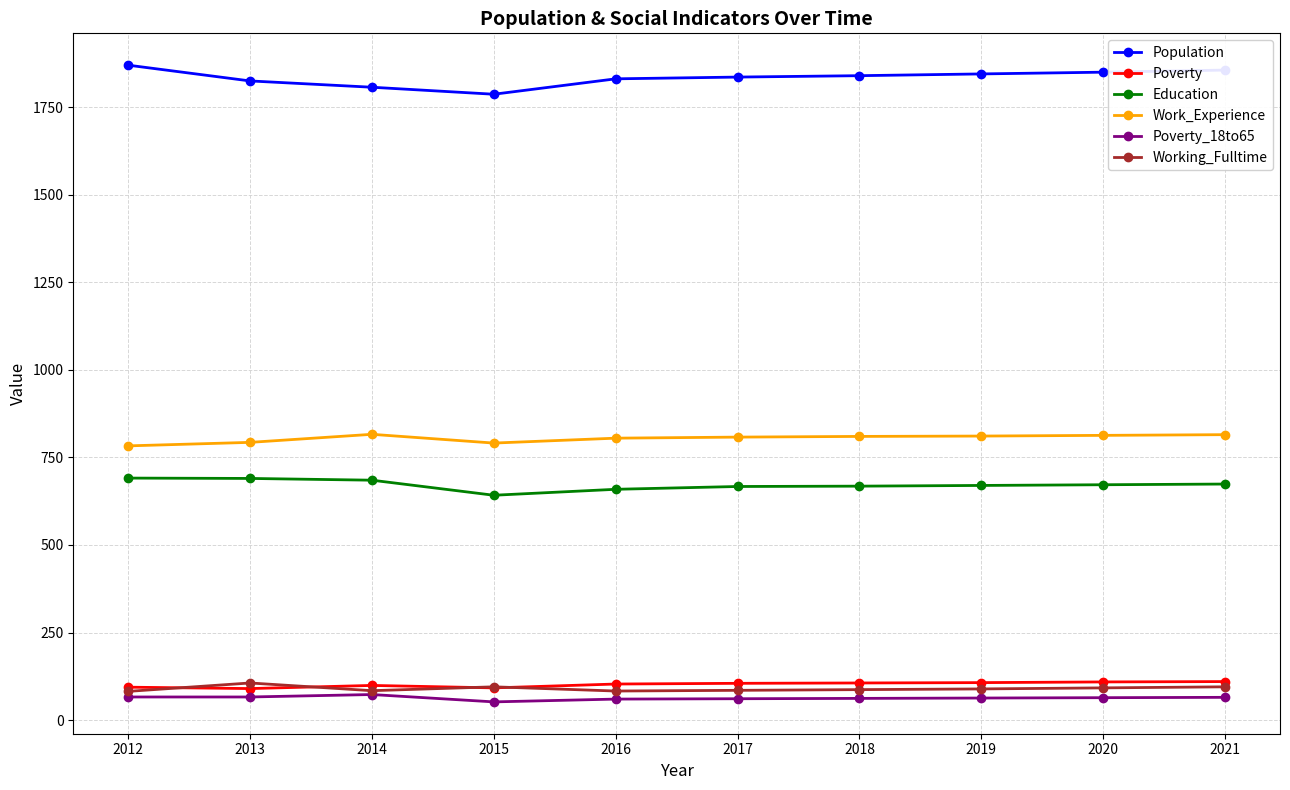

True or false: Poverty has a value of 105 at 2017.

True